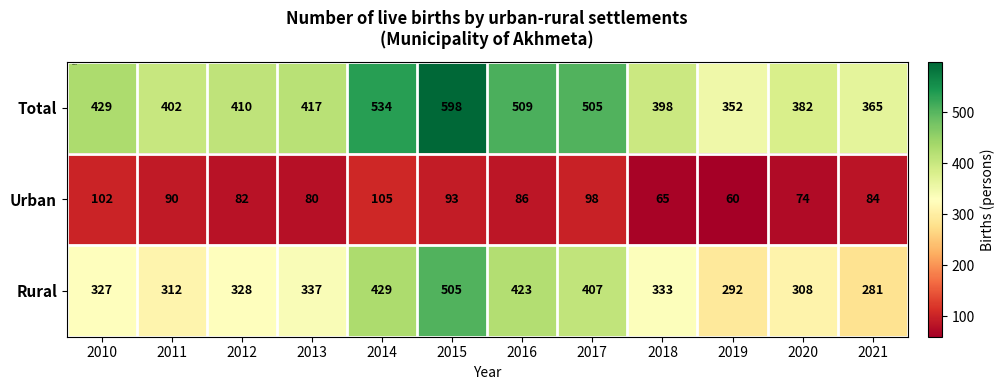

What is the greatest value displayed?

598